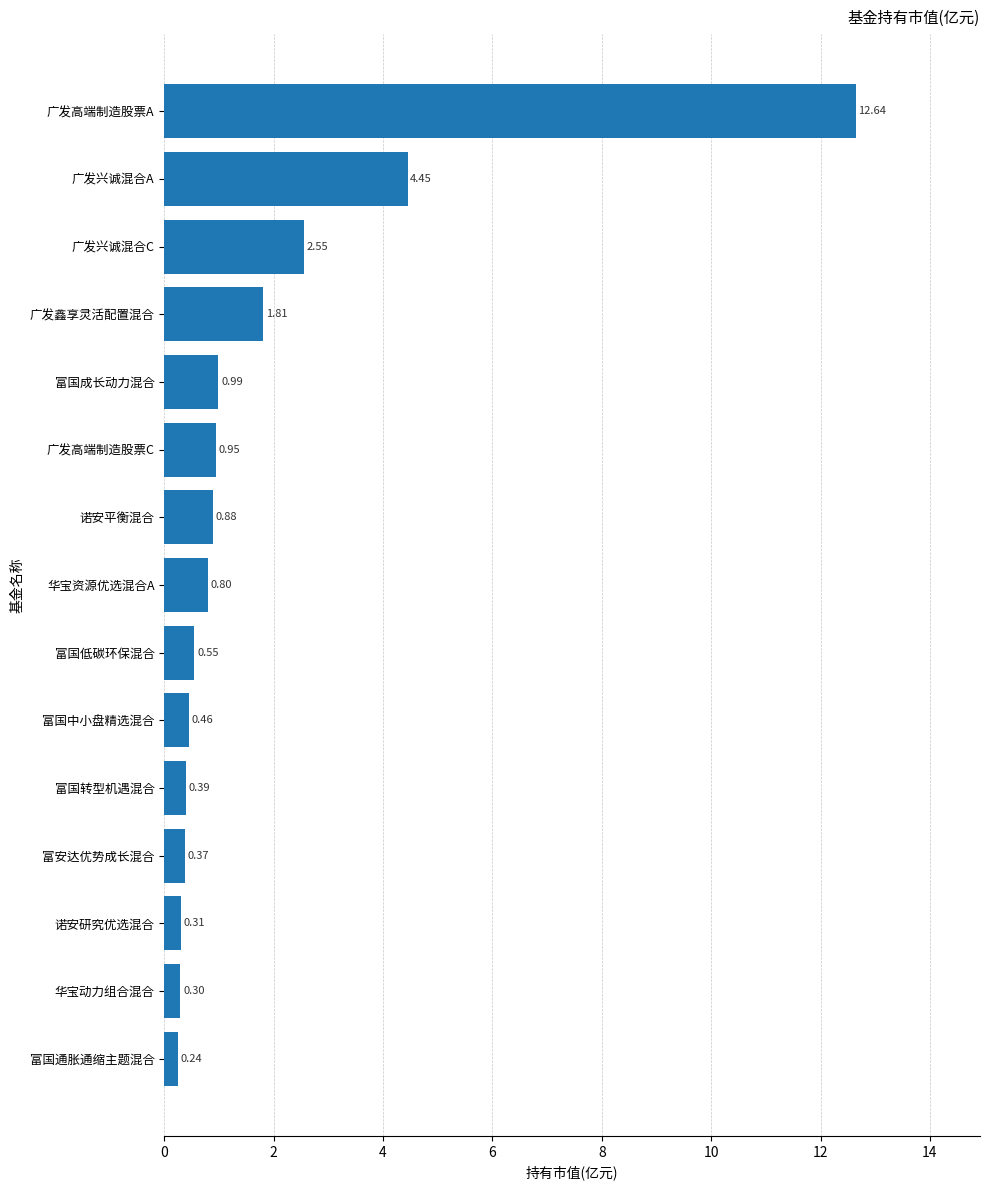

At which label is the value closest to 6?

广发兴诚混合A